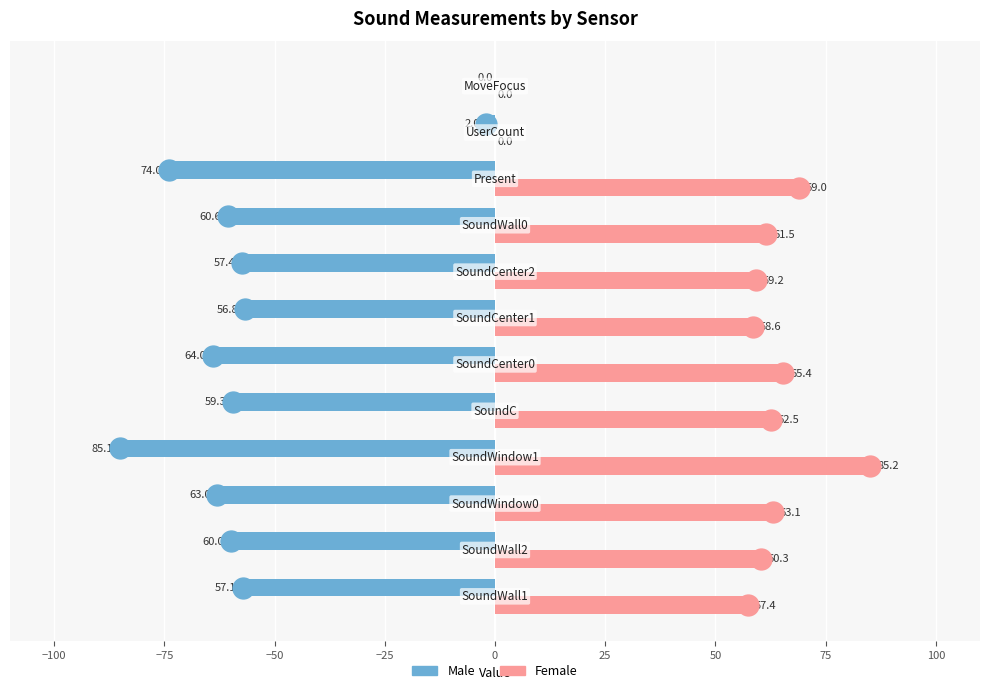

What is the maximum value shown in the chart?

85.2